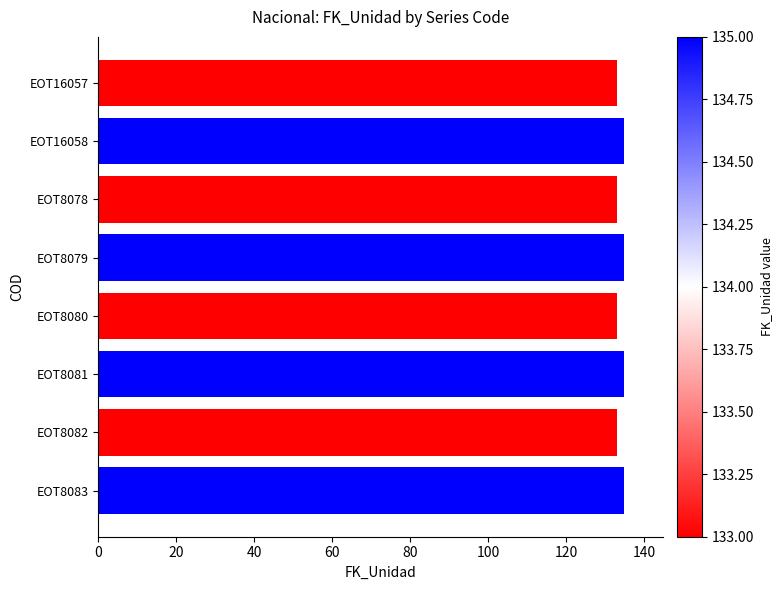

What is the ratio of the value at EOT8081 to the value at EOT8079?

1.0